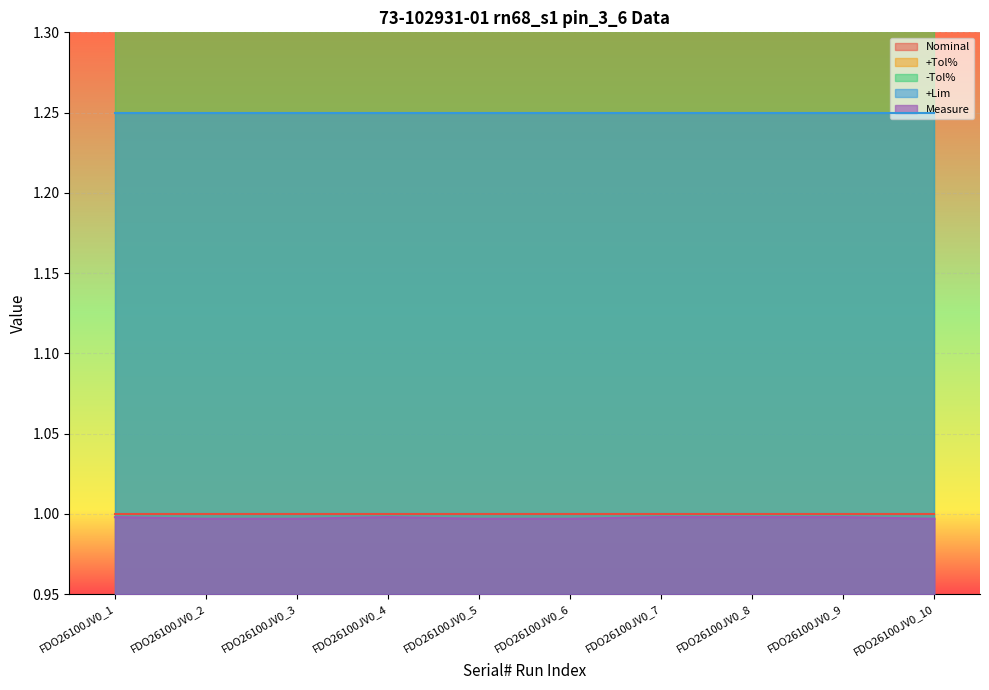

Reading left to right, transcribe all the data shown in this chart.

Nominal: FDO26100JV0_1=1.0	FDO26100JV0_2=1.0	FDO26100JV0_3=1.0	FDO26100JV0_4=1.0	FDO26100JV0_5=1.0	FDO26100JV0_6=1.0	FDO26100JV0_7=1.0	FDO26100JV0_8=1.0	FDO26100JV0_9=1.0	FDO26100JV0_10=1.0
+Tol%: FDO26100JV0_1=25.0	FDO26100JV0_2=25.0	FDO26100JV0_3=25.0	FDO26100JV0_4=25.0	FDO26100JV0_5=25.0	FDO26100JV0_6=25.0	FDO26100JV0_7=25.0	FDO26100JV0_8=25.0	FDO26100JV0_9=25.0	FDO26100JV0_10=25.0
-Tol%: FDO26100JV0_1=20.0	FDO26100JV0_2=20.0	FDO26100JV0_3=20.0	FDO26100JV0_4=20.0	FDO26100JV0_5=20.0	FDO26100JV0_6=20.0	FDO26100JV0_7=20.0	FDO26100JV0_8=20.0	FDO26100JV0_9=20.0	FDO26100JV0_10=20.0
+Lim: FDO26100JV0_1=1.2	FDO26100JV0_2=1.2	FDO26100JV0_3=1.2	FDO26100JV0_4=1.2	FDO26100JV0_5=1.2	FDO26100JV0_6=1.2	FDO26100JV0_7=1.2	FDO26100JV0_8=1.2	FDO26100JV0_9=1.2	FDO26100JV0_10=1.2
Measure: FDO26100JV0_1=1.0	FDO26100JV0_2=1.0	FDO26100JV0_3=1.0	FDO26100JV0_4=1.0	FDO26100JV0_5=1.0	FDO26100JV0_6=1.0	FDO26100JV0_7=1.0	FDO26100JV0_8=1.0	FDO26100JV0_9=1.0	FDO26100JV0_10=1.0